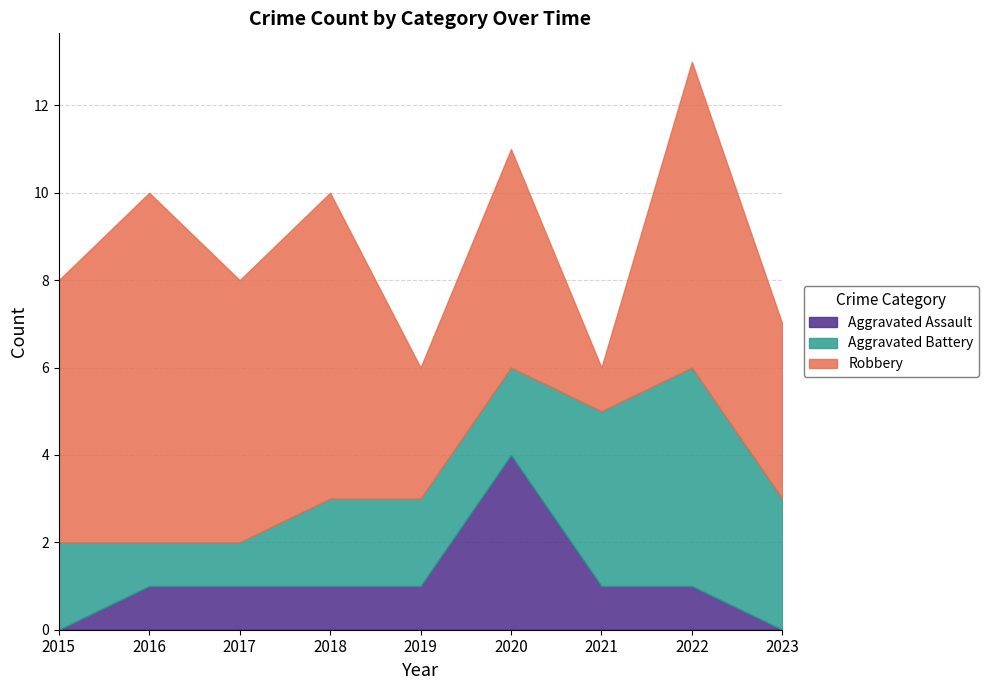

What is the spread (max minus min) of values at 2017?

5